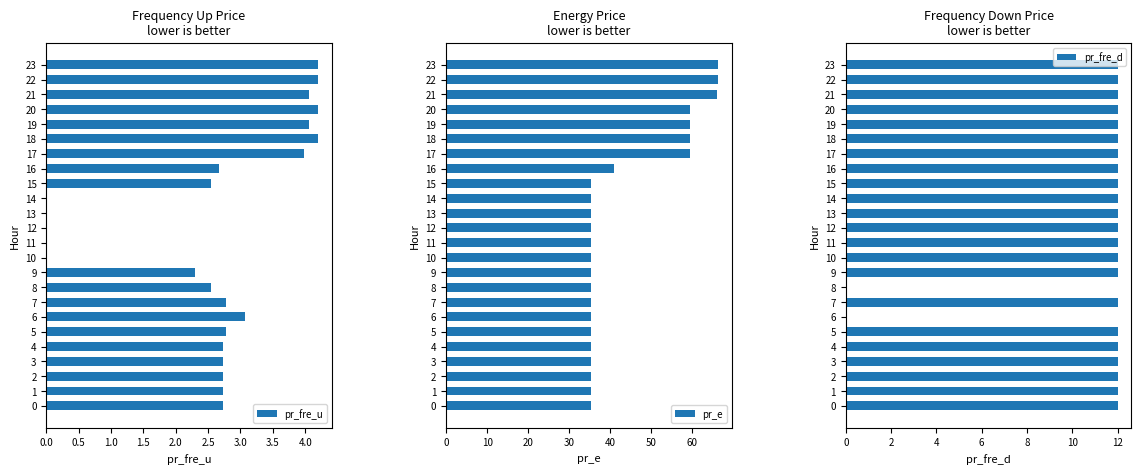

At which category is the sum across all series the highest?

22